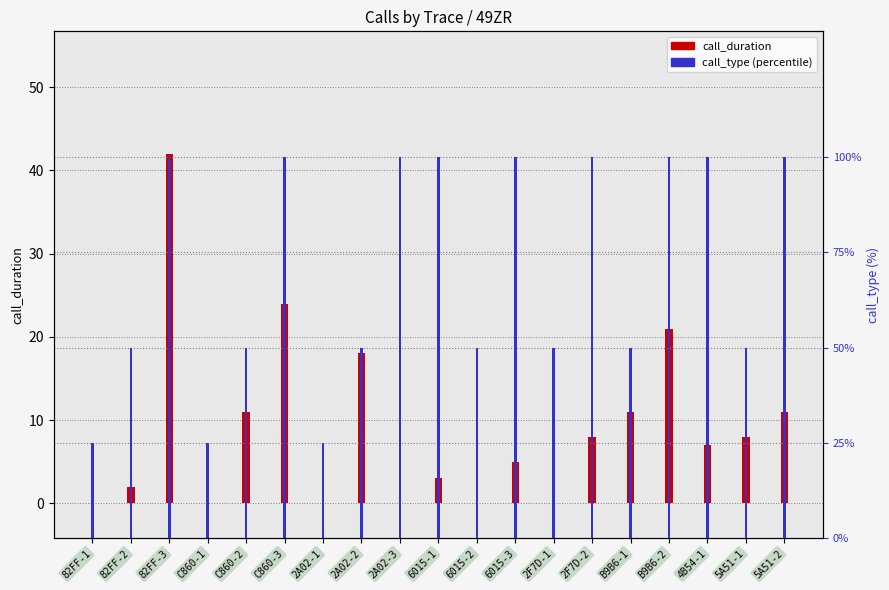

Reading left to right, list all the values displayed in this chart.

call_duration: 82FF-1=0	82FF-2=2	82FF-3=42	C860-1=0	C860-2=11	C860-3=24	2A02-1=0	2A02-2=18	2A02-3=0	6015-1=3	6015-2=0	6015-3=5	2F7D-1=0	2F7D-2=8	B9B6-1=11	B9B6-2=21	4B54-1=7	5A51-1=8	5A51-2=11
call_type: 82FF-1=25	82FF-2=50	82FF-3=100	C860-1=25	C860-2=50	C860-3=100	2A02-1=25	2A02-2=50	2A02-3=100	6015-1=100	6015-2=50	6015-3=100	2F7D-1=50	2F7D-2=100	B9B6-1=50	B9B6-2=100	4B54-1=100	5A51-1=50	5A51-2=100